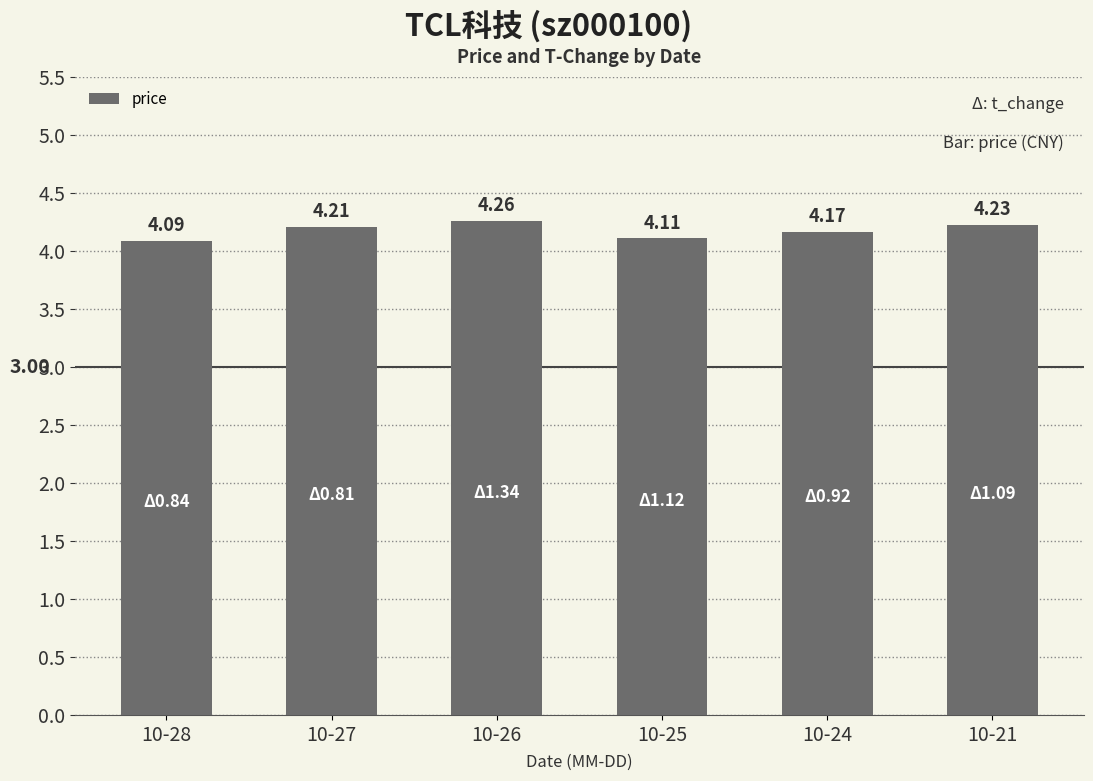

At which category does the chart reach its peak across all series?

10-26